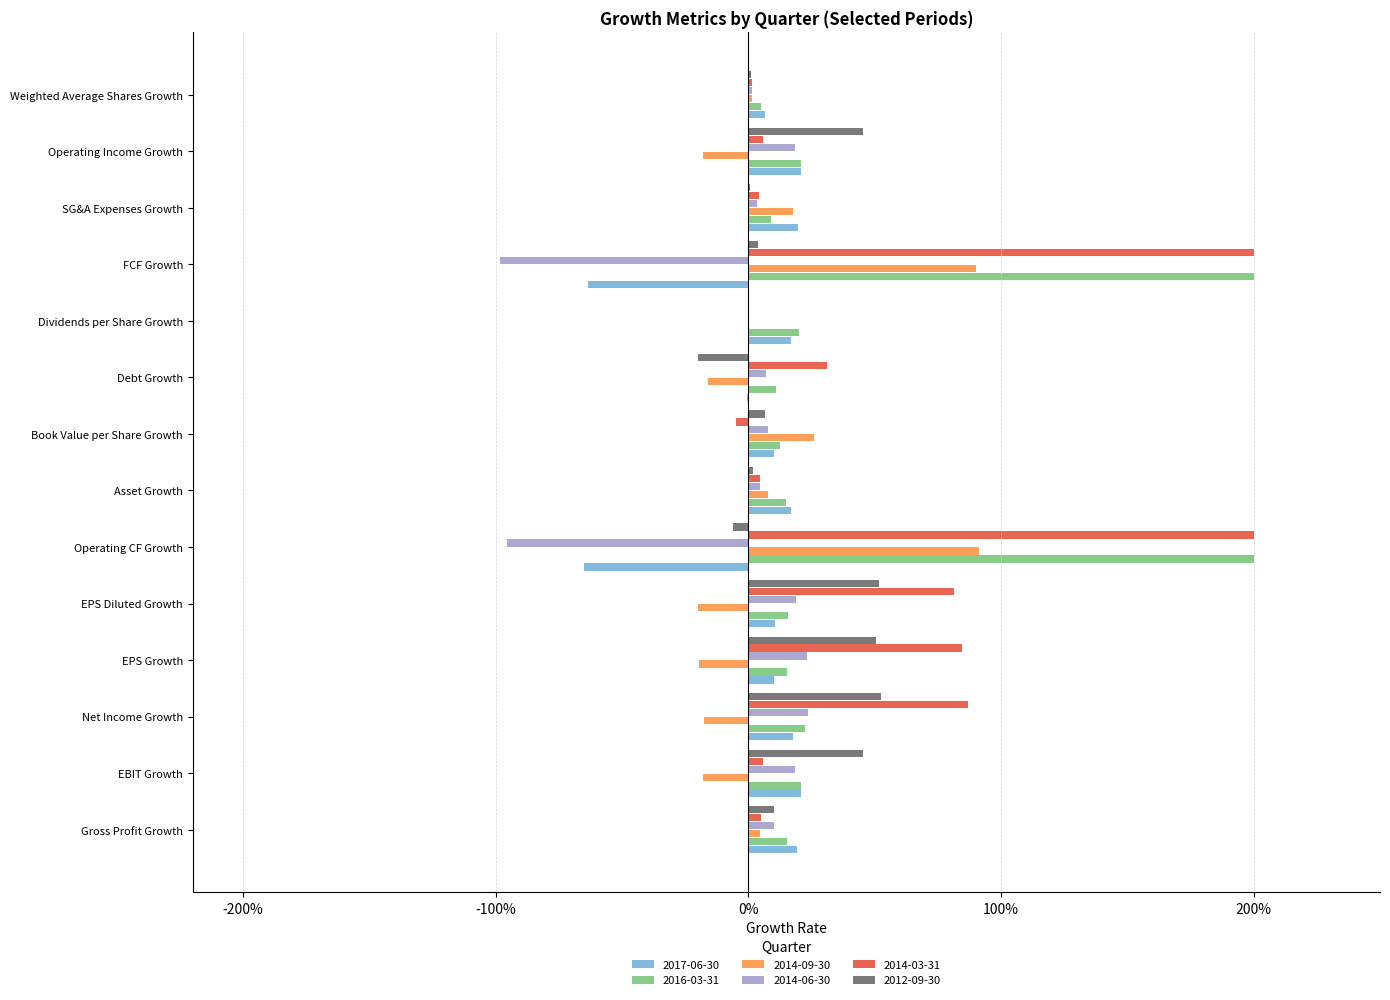

What is the label of the 2nd bar from the left?

EBIT Growth